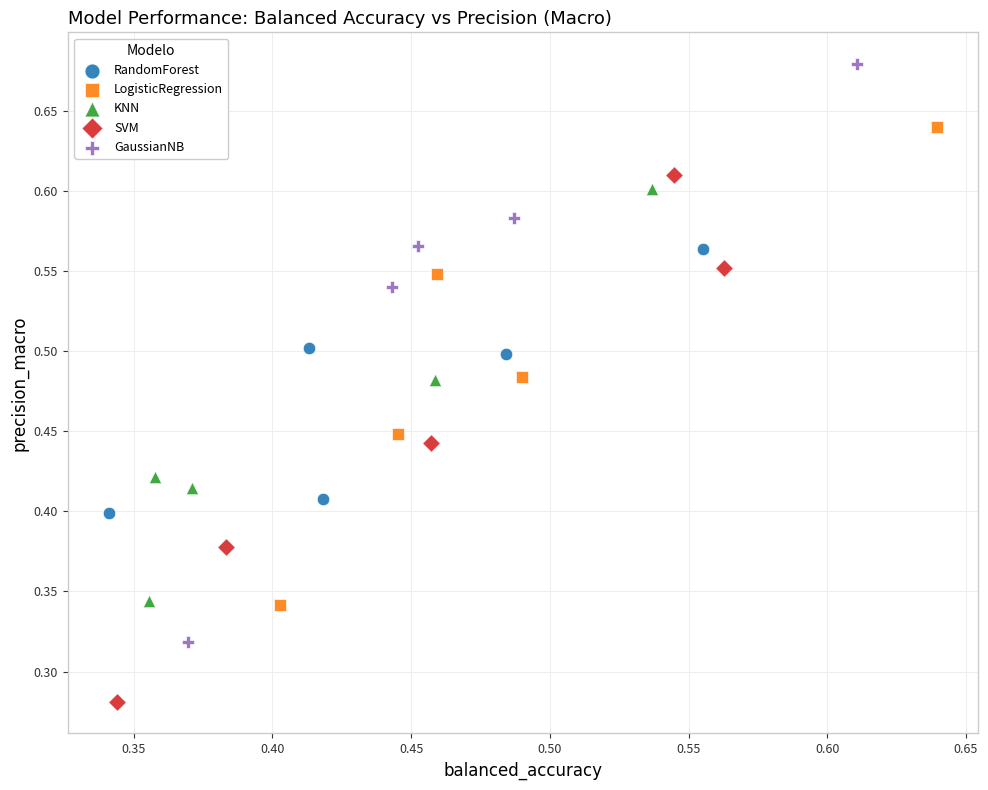

What are all the series names shown in the legend?

RandomForest, LogisticRegression, KNN, SVM, GaussianNB